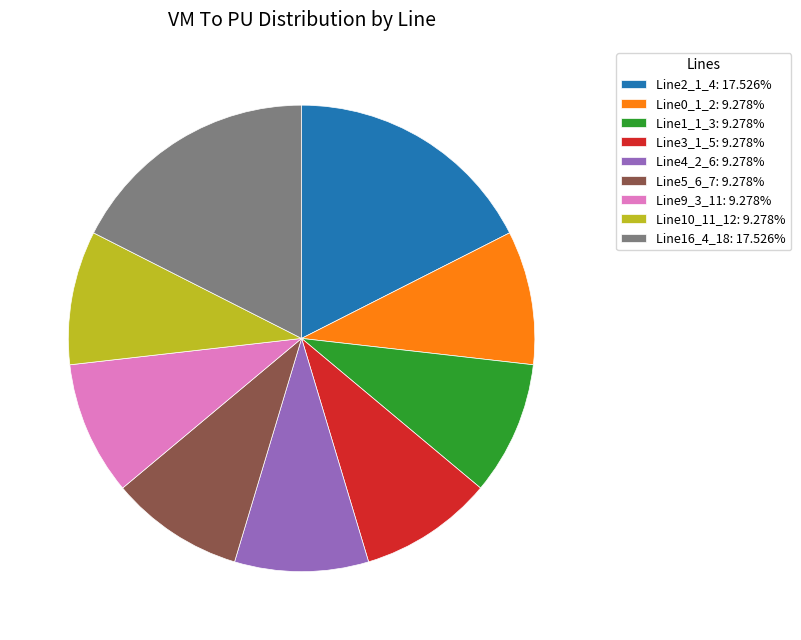

Do Line2_1_4: 17.526% and Line3_1_5: 9.278% together represent more than half of the pie?

No